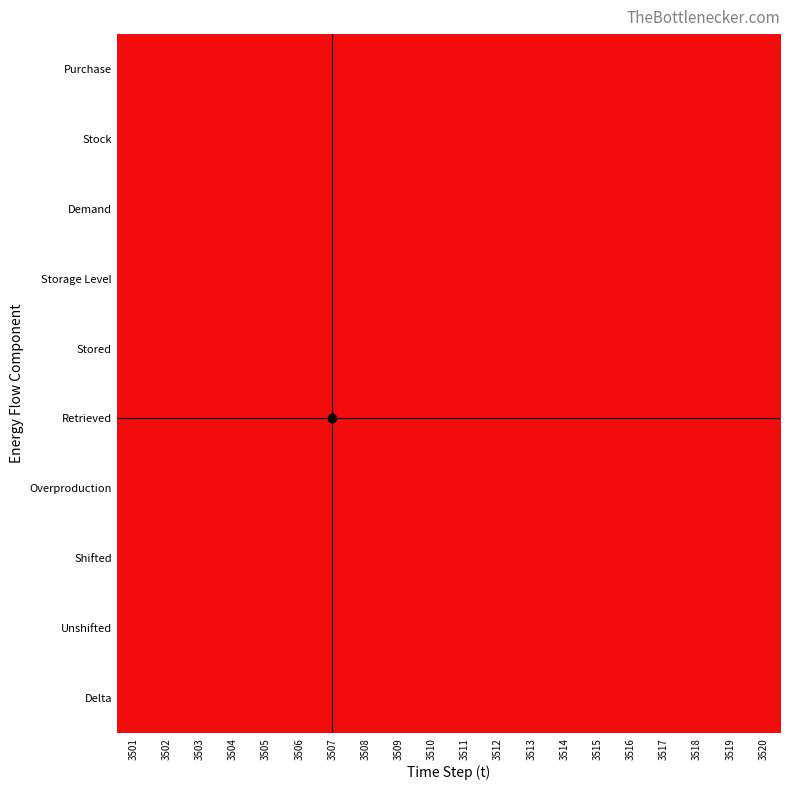

How many series are shown in this chart?

10